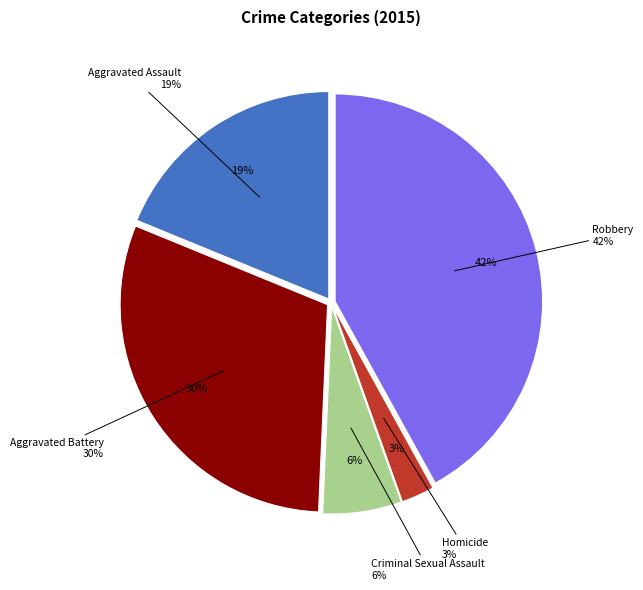

What is the total percentage of Criminal Sexual Assault and Aggravated Assault?

25.0%